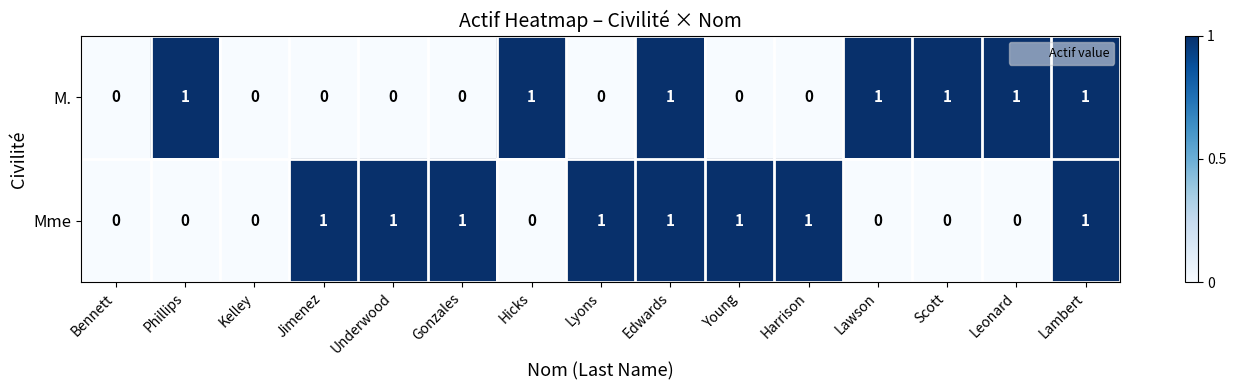

Which series has the largest total across all categories?

Mme